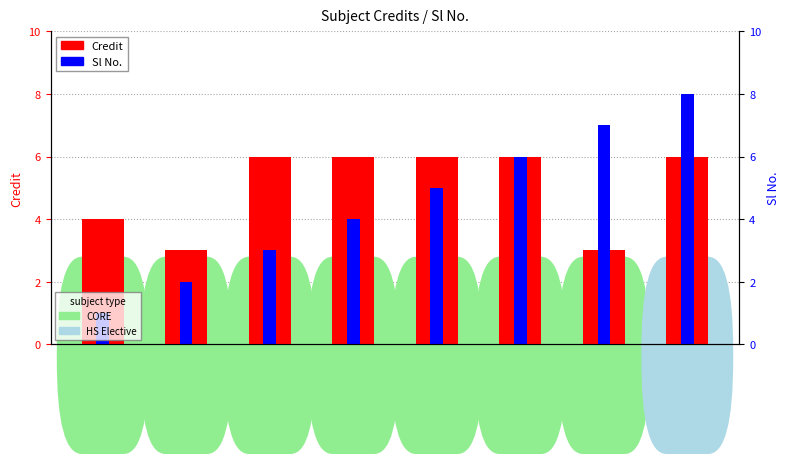

Does the chart contain any negative values?

No